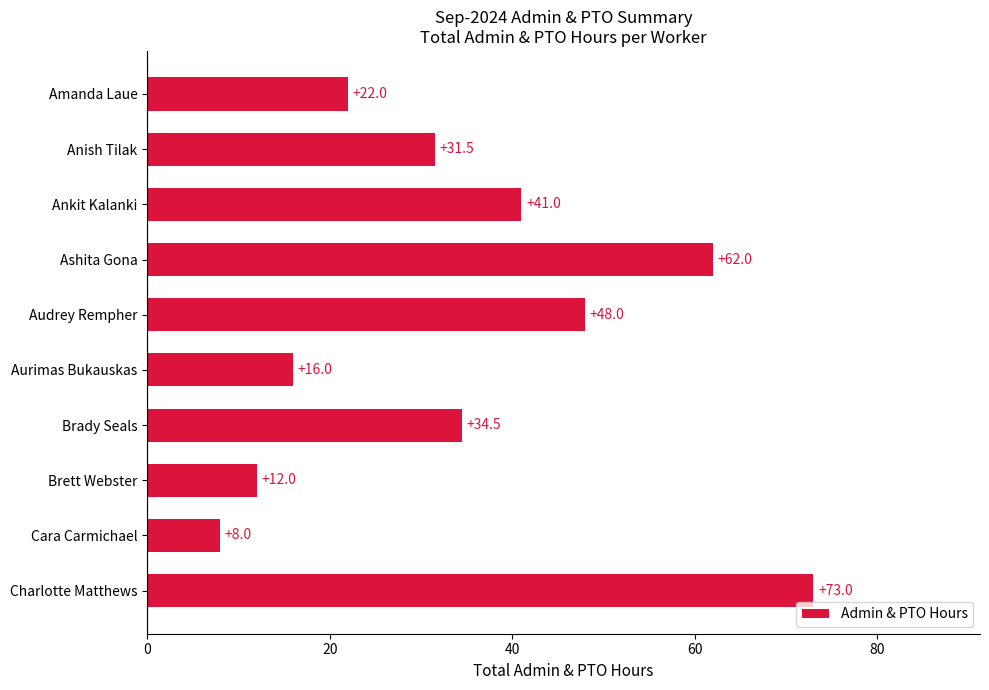

What is the label of the 8th bar from the top?

Brett Webster